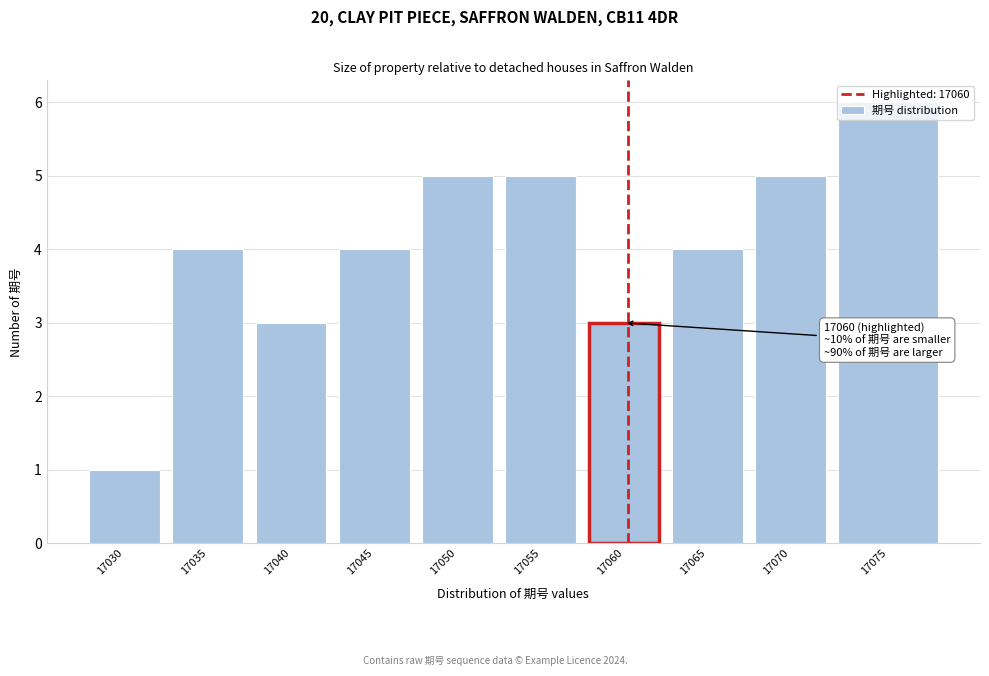

What value does the data have at 17065?

4